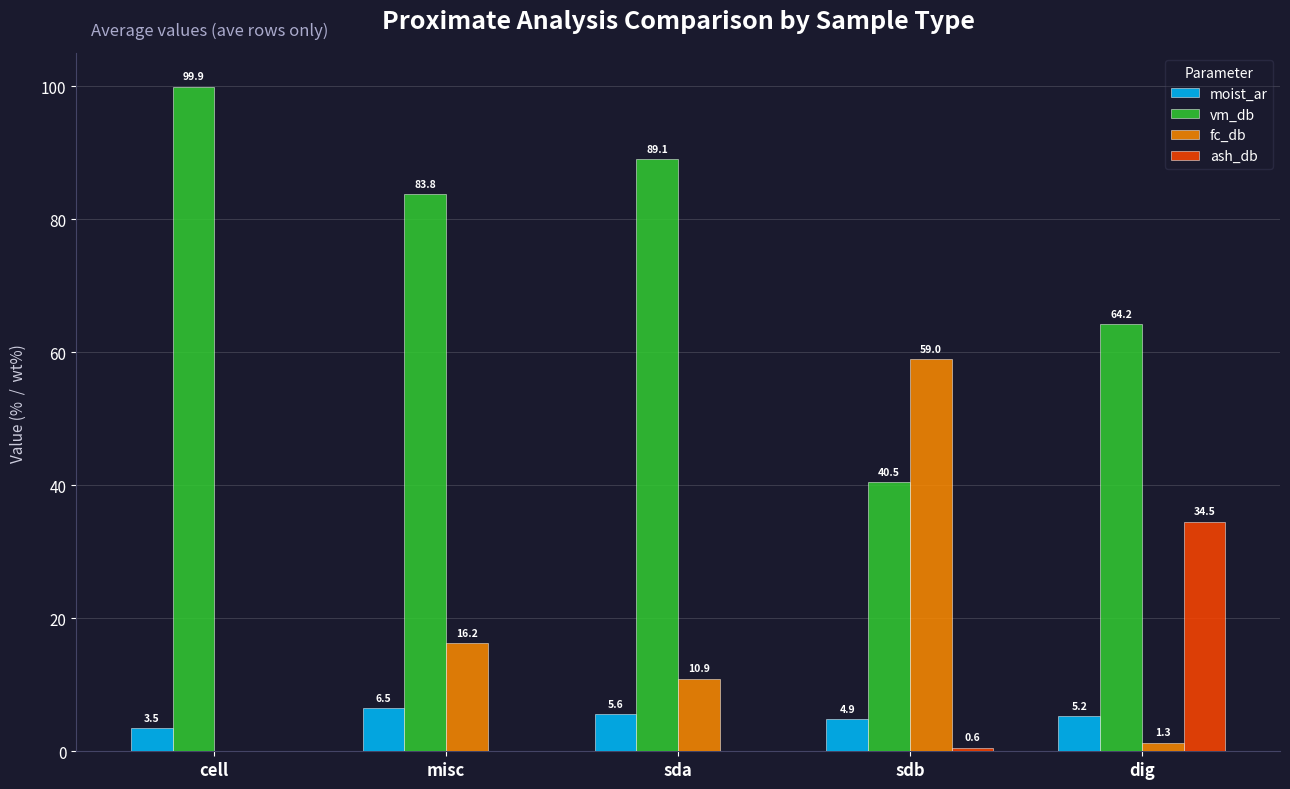

What is the sum of the moist_ar values at sda and dig?

10.8